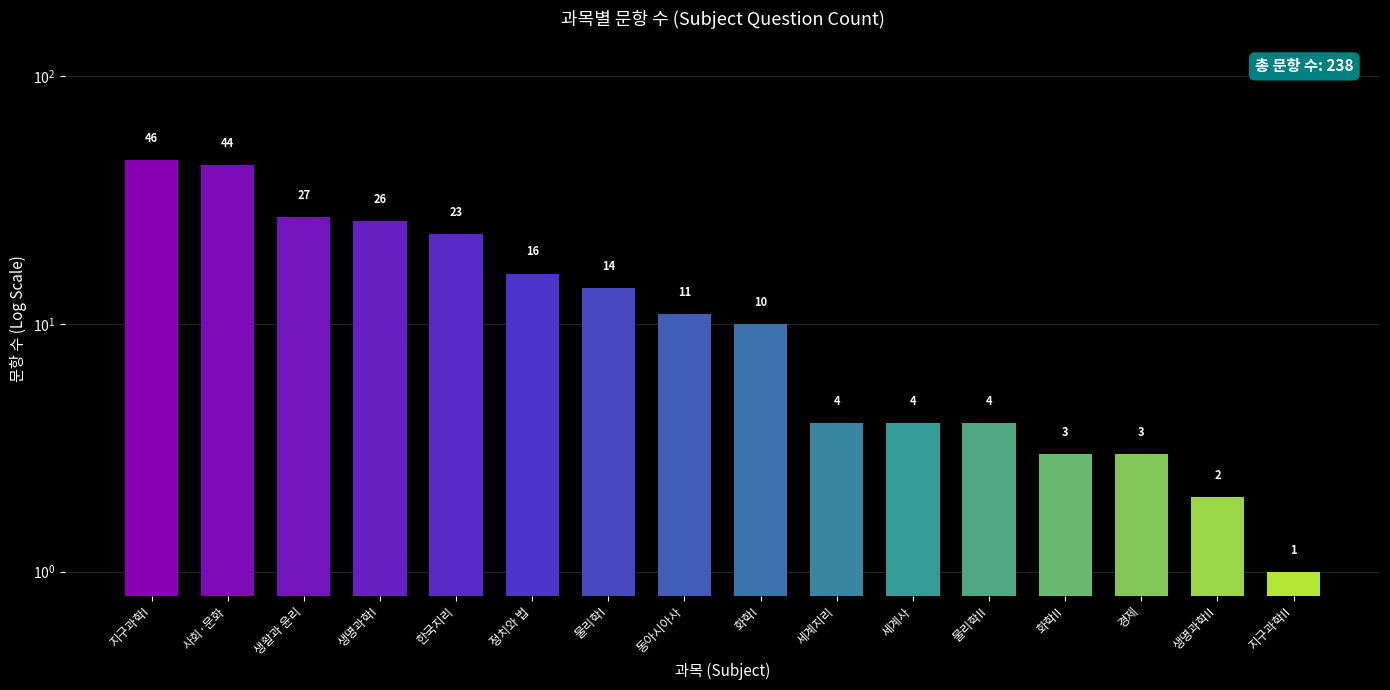

How many categories are shown in the chart?

16